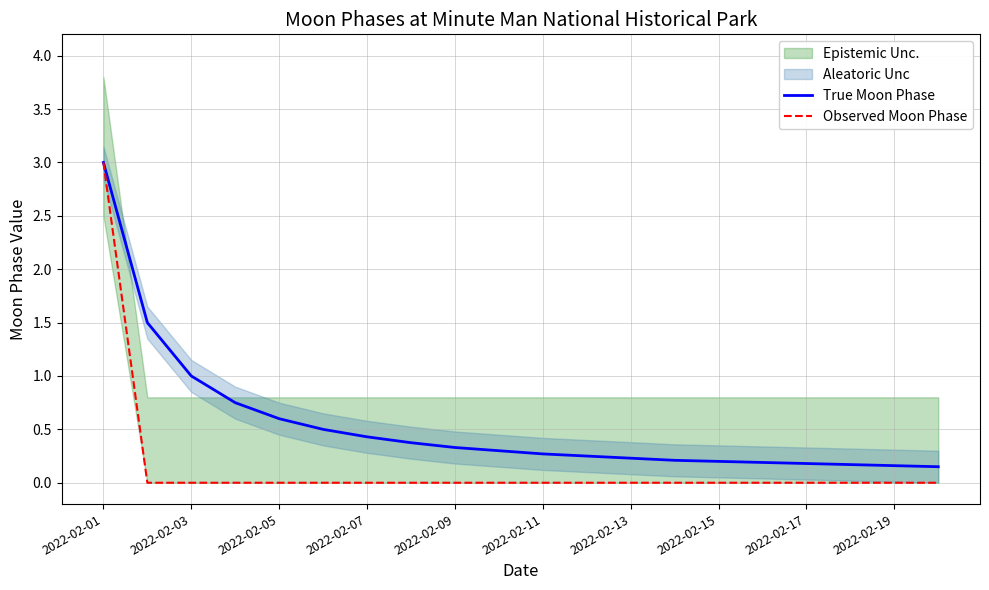

What is the difference between the maximum and second lowest values in the True Moon Phase series?

2.8